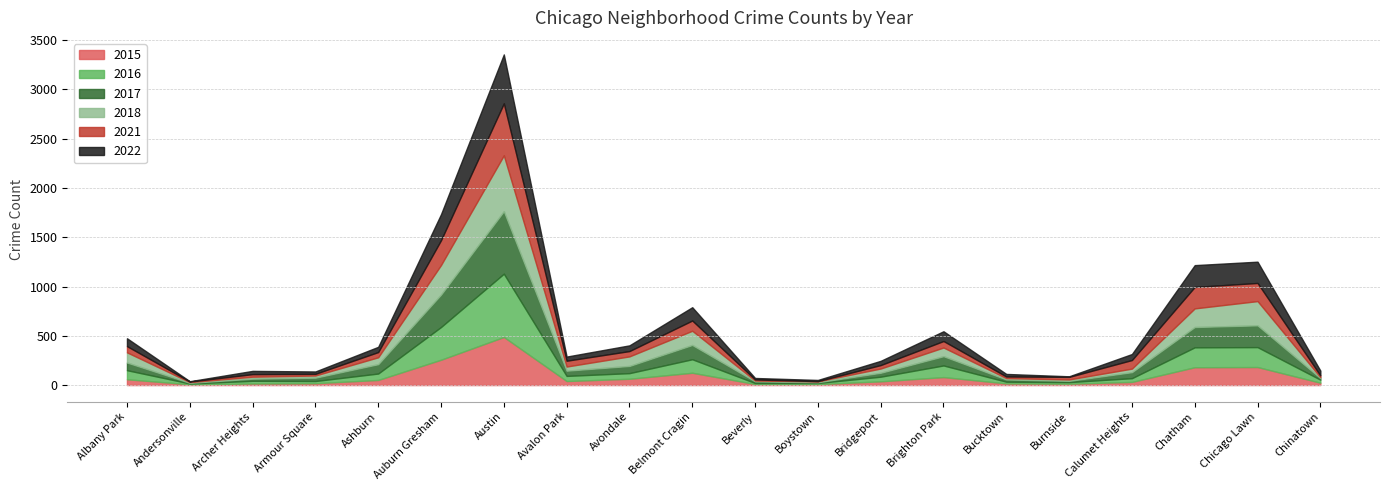

At how many categories does at least one series exceed 289?

2